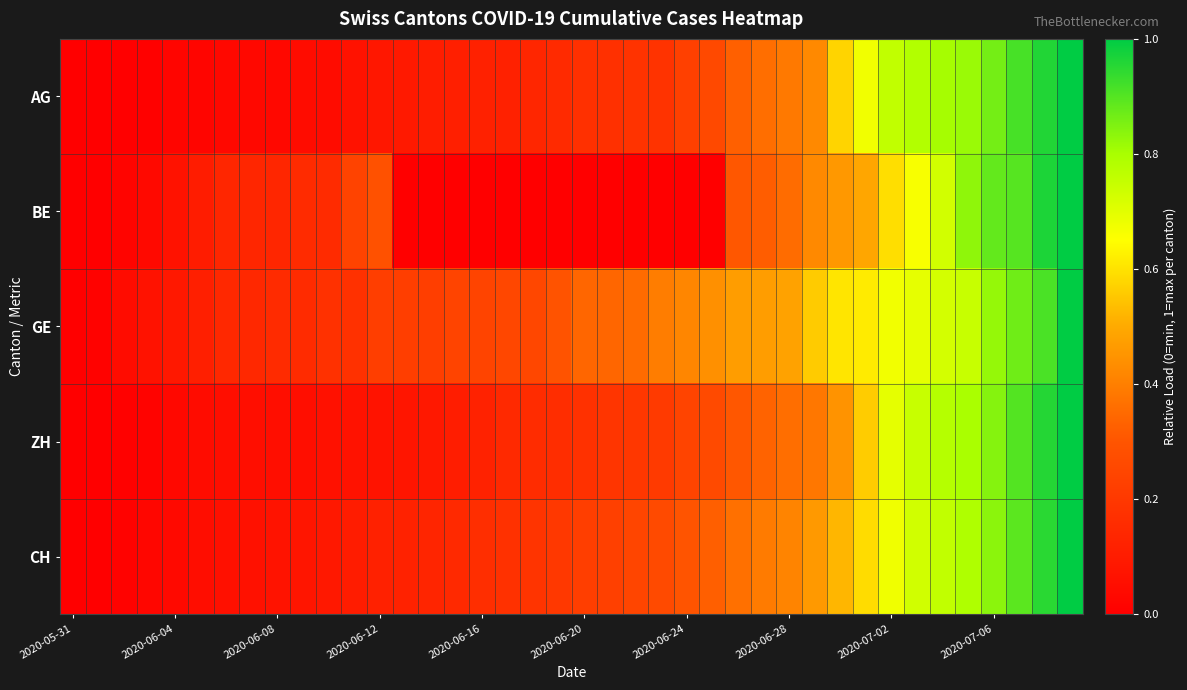

At how many categories does at least one series exceed 0?

39